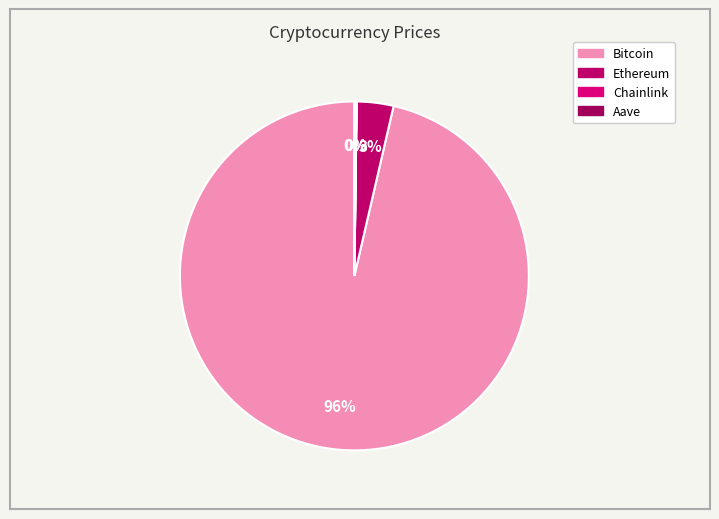

What is the smallest slice in the pie chart?

Chainlink